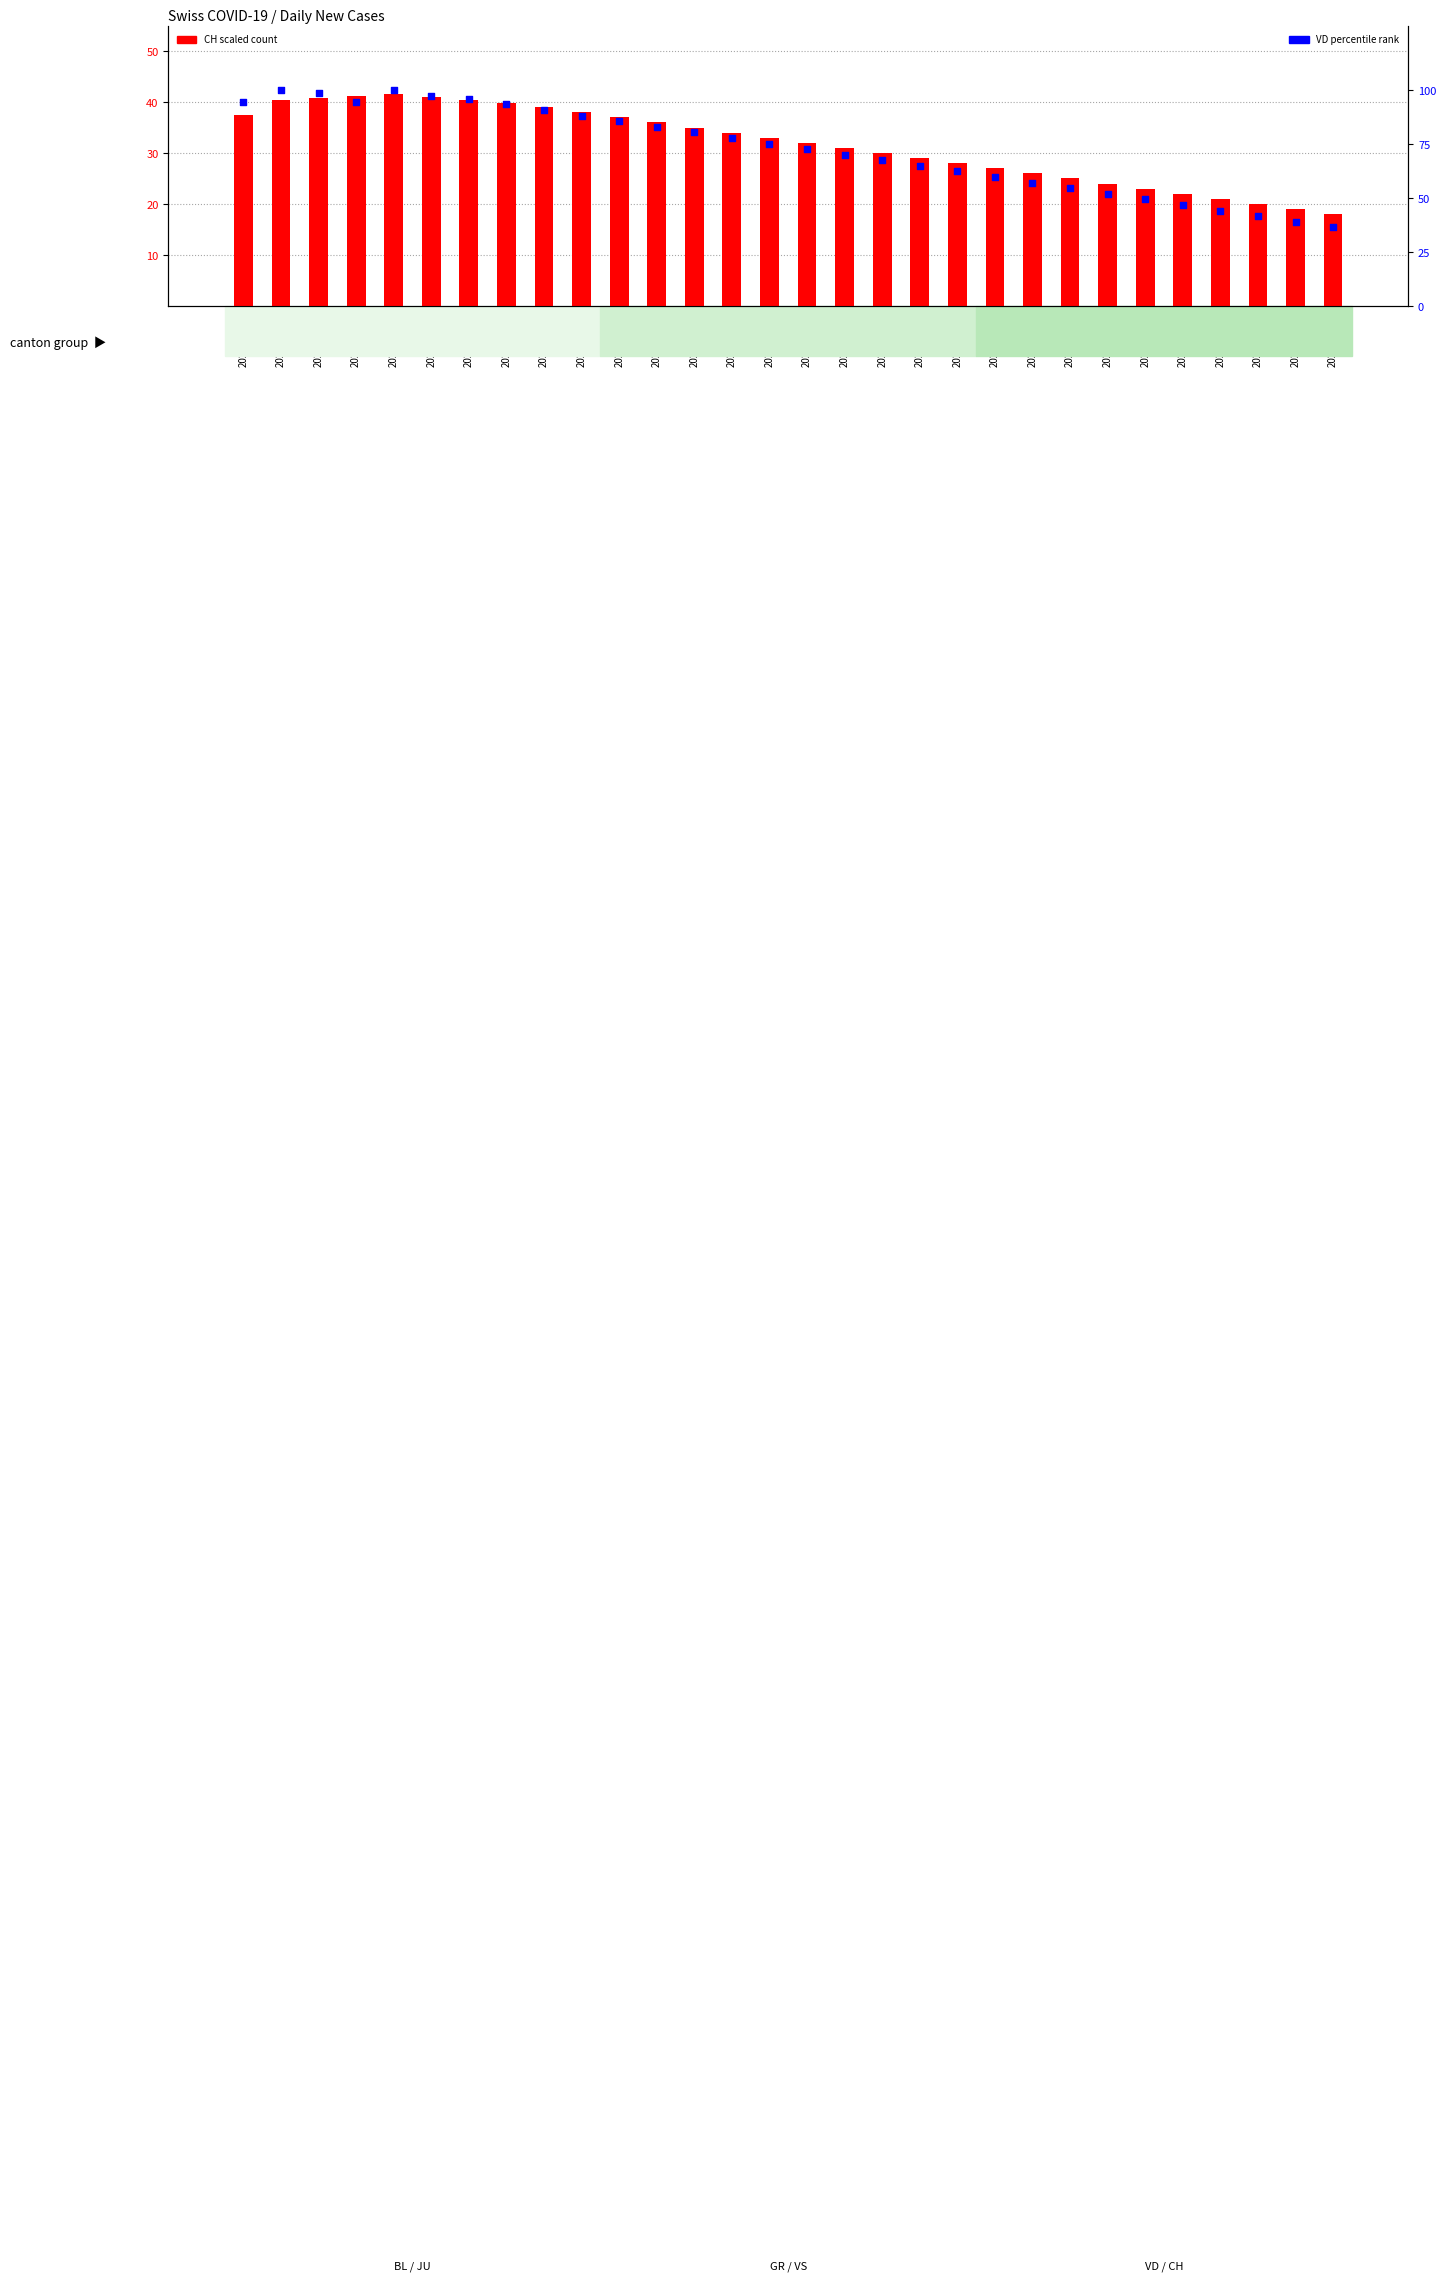

At which category is the sum across all series the highest?

2020-04-04